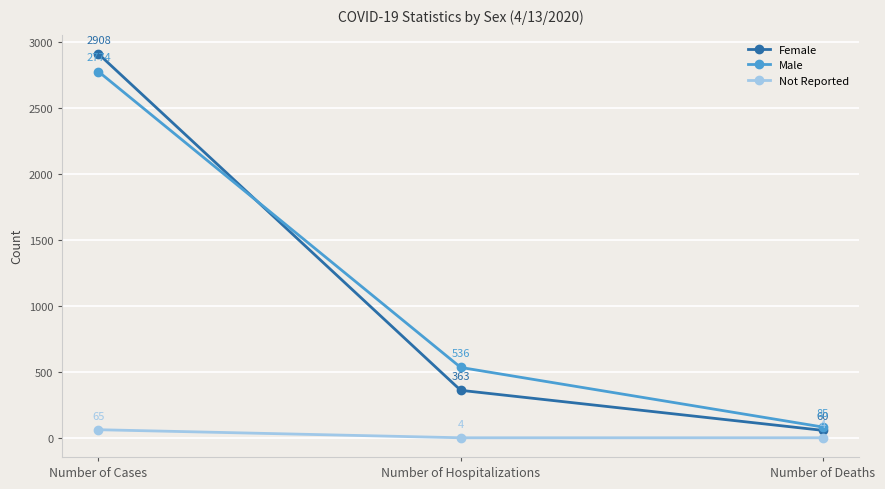

Rank the series by their maximum value, from lowest to highest.

Not Reported, Male, Female